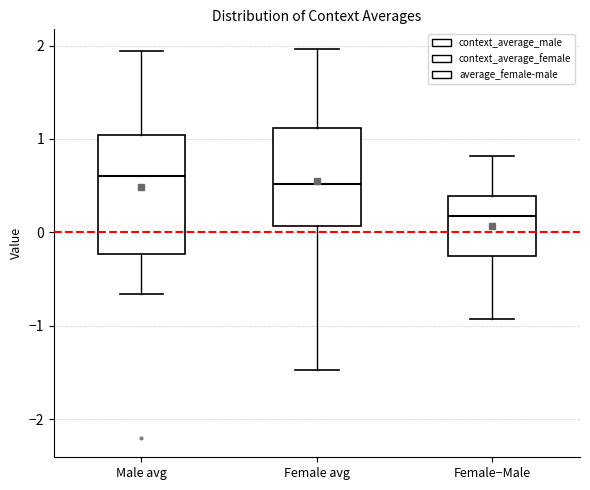

Where does the median line of the box for Male avg sit on the y-axis? The values are not printed on the chart, so give them approximately, as read against the axis.

0.6